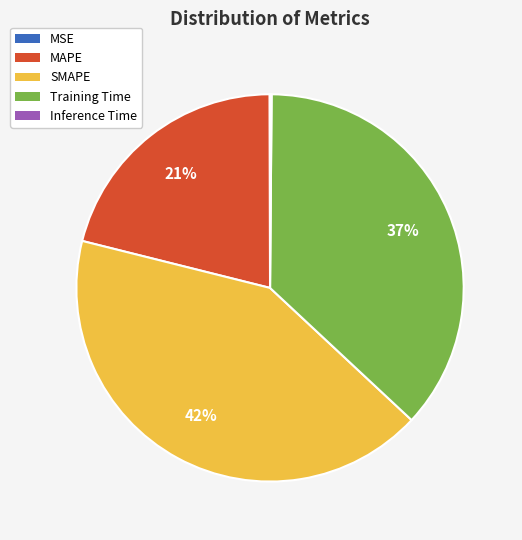

Does any single category account for the majority?

No